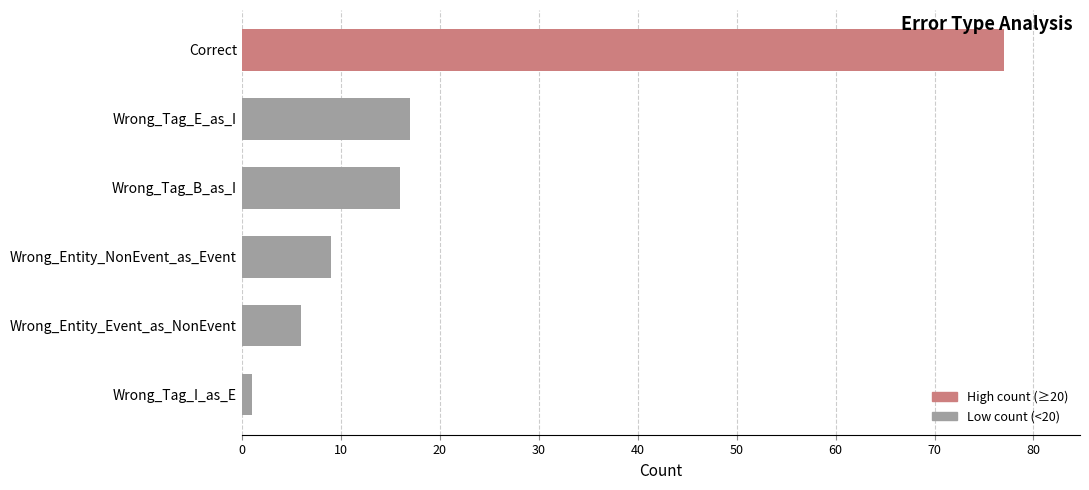

Reading bottom to top, what are all the values shown in this chart?

1	6	9	16	17	77